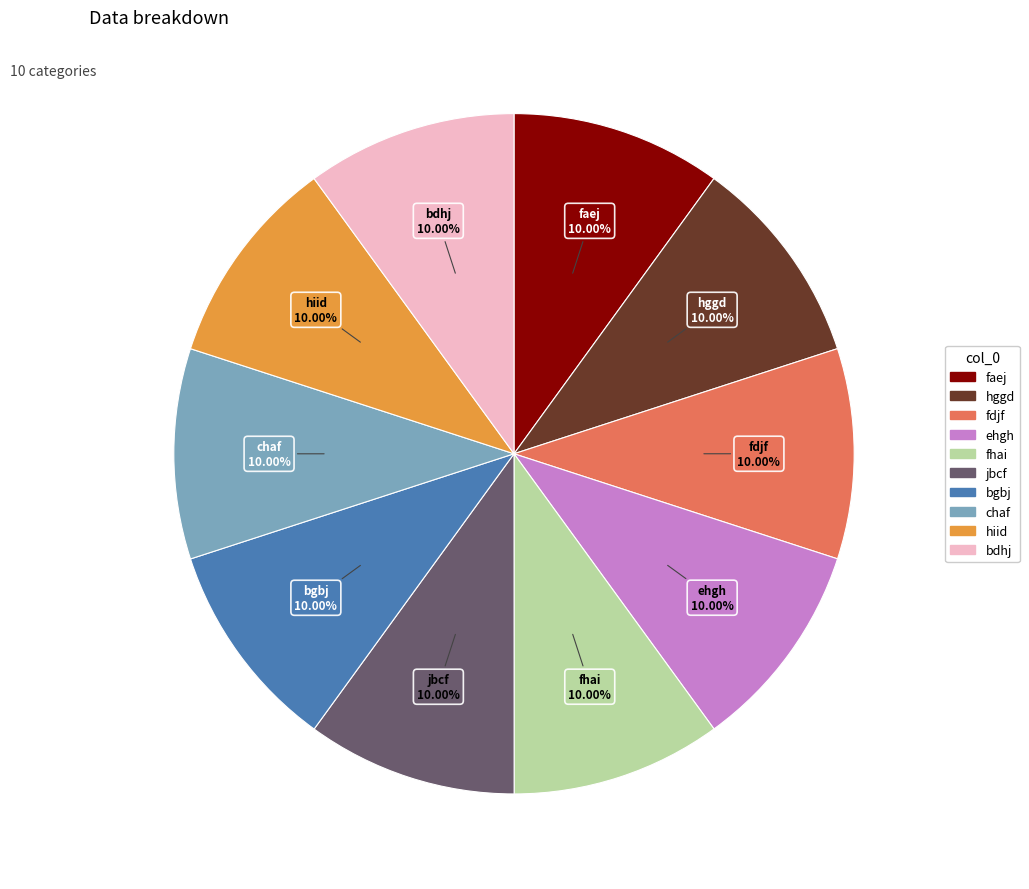

What is the ratio of the value at hggd to the value at fdjf?

1.0